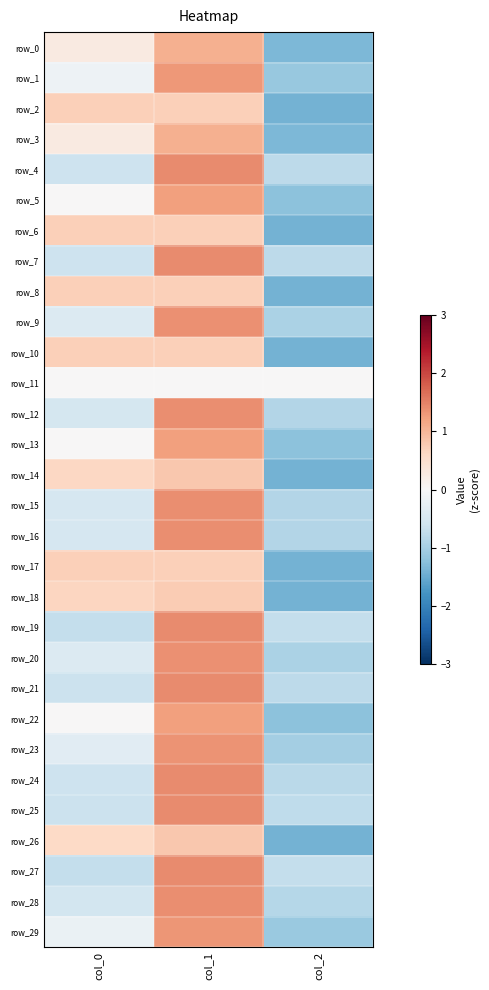

List the labels in order of row_16 value, smallest first.

col_2, col_0, col_1